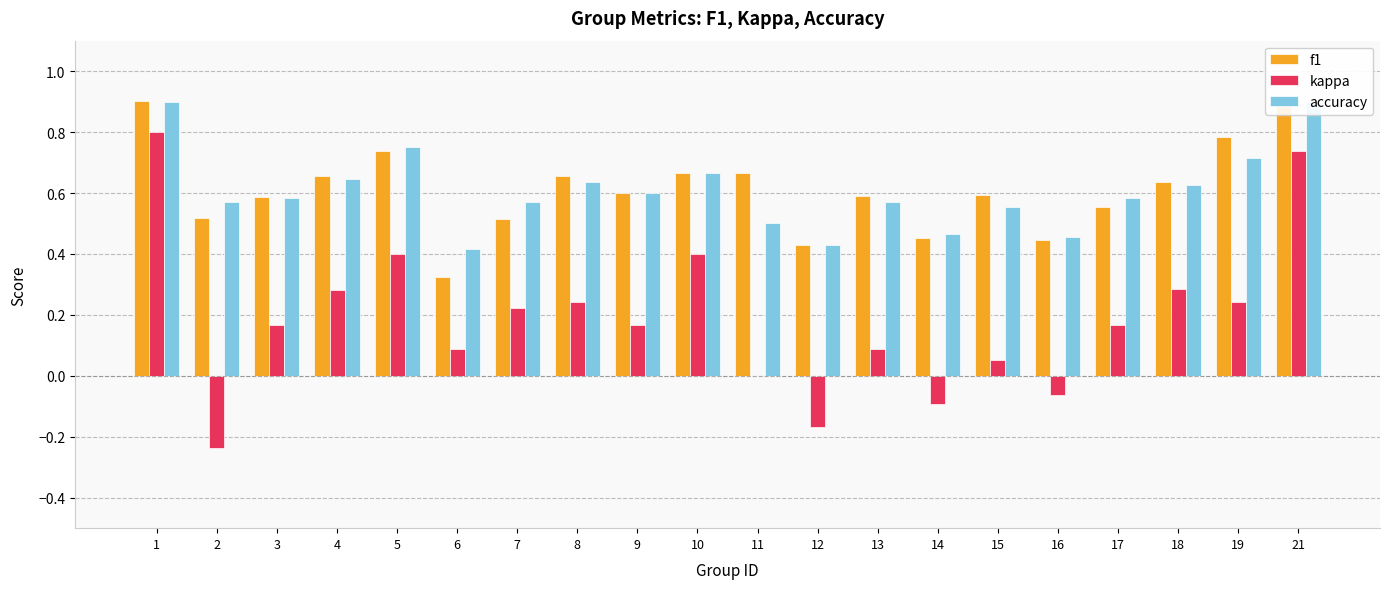

At which category is the sum across all series the highest?

1